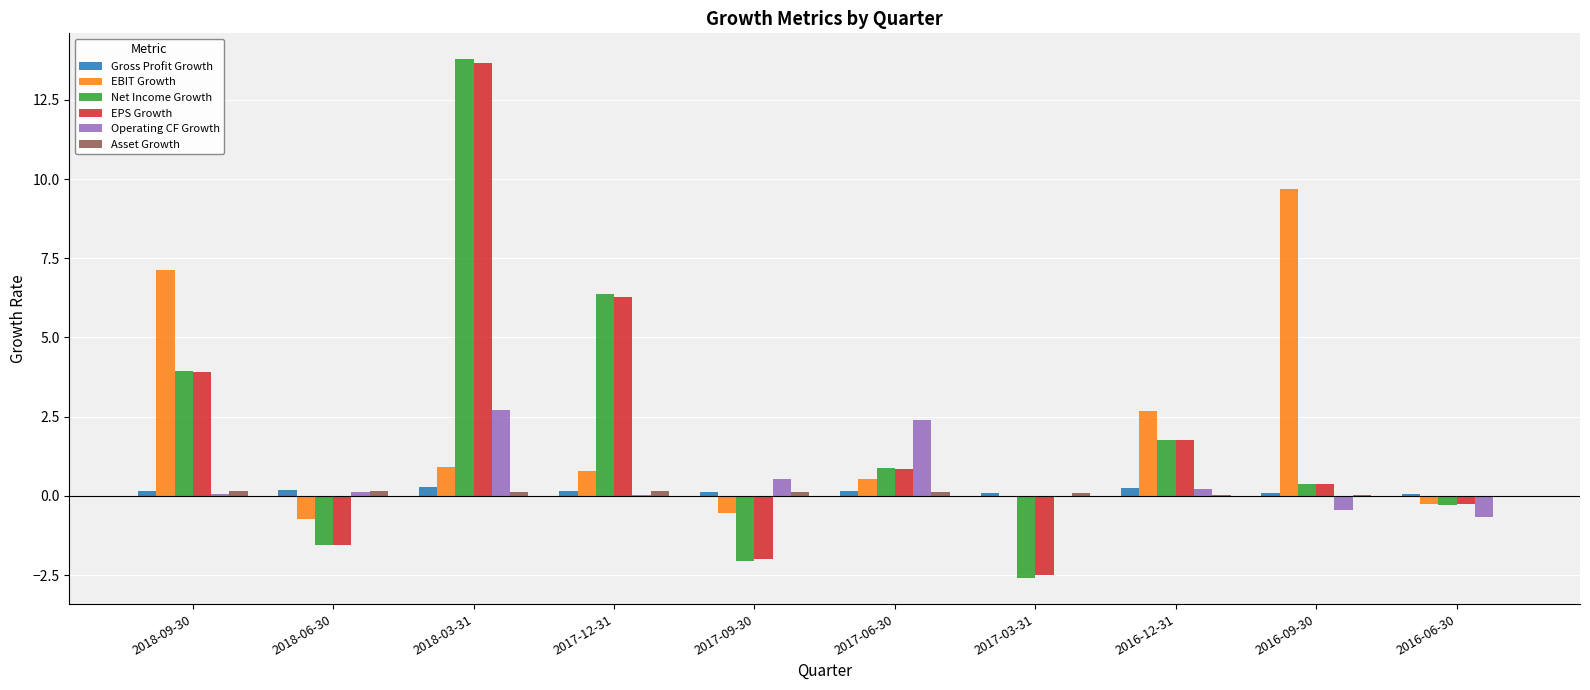

True or false: EPS Growth has a value of 2.6 at 2018-09-30.

False